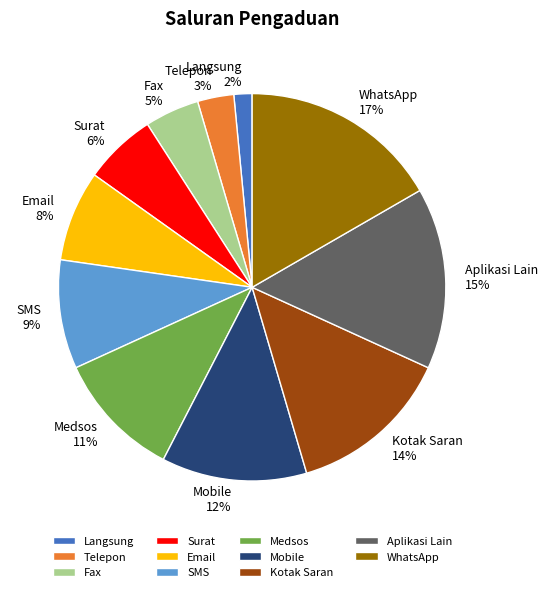

Is it true that Kotak Saran is 1% of the pie?

False